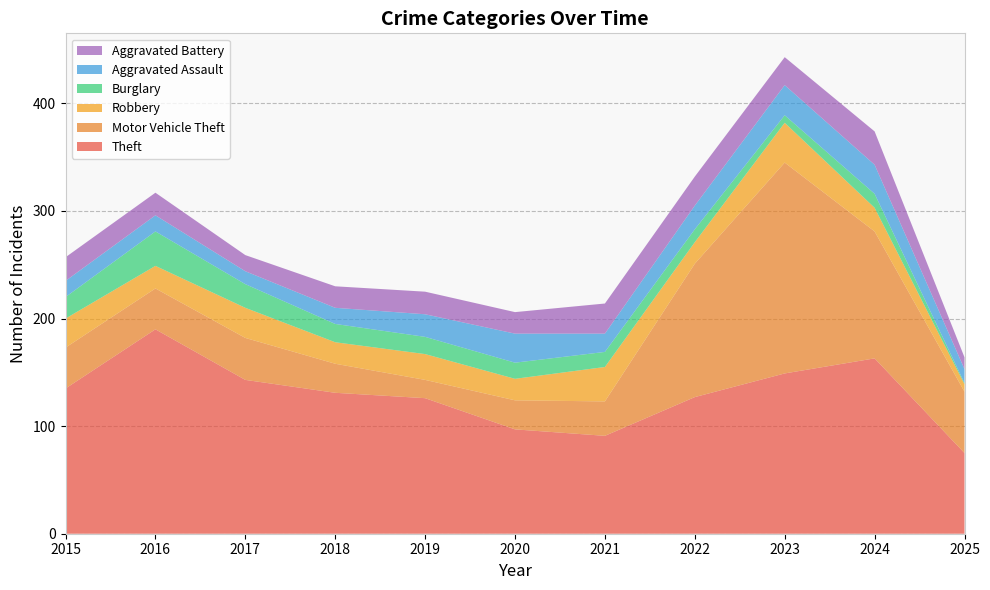

Reading right to left, transcribe all the data shown in this chart.

Theft: 2025=75	2024=163	2023=149	2022=127	2021=91	2020=97	2019=126	2018=131	2017=143	2016=190	2015=135
Motor Vehicle Theft: 2025=57	2024=118	2023=196	2022=124	2021=32	2020=27	2019=17	2018=27	2017=39	2016=38	2015=38
Robbery: 2025=7	2024=22	2023=37	2022=20	2021=32	2020=20	2019=24	2018=20	2017=28	2016=21	2015=27
Burglary: 2025=1	2024=13	2023=7	2022=12	2021=14	2020=15	2019=16	2018=17	2017=22	2016=32	2015=20
Aggravated Assault: 2025=13	2024=27	2023=28	2022=22	2021=17	2020=27	2019=21	2018=15	2017=12	2016=15	2015=15
Aggravated Battery: 2025=11	2024=31	2023=26	2022=27	2021=28	2020=20	2019=21	2018=20	2017=15	2016=21	2015=22